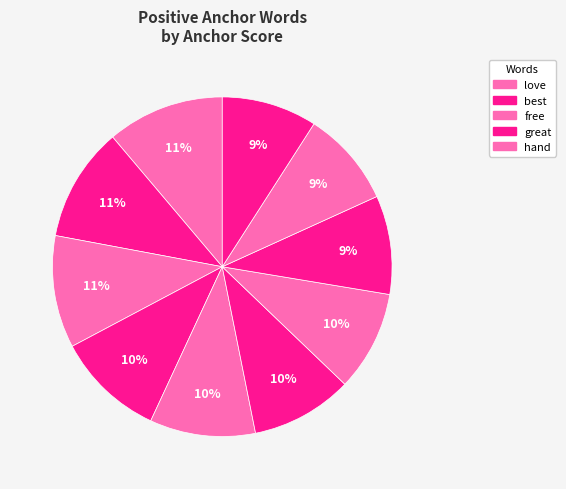

To the nearest percent, what is the average slice percentage?

10%